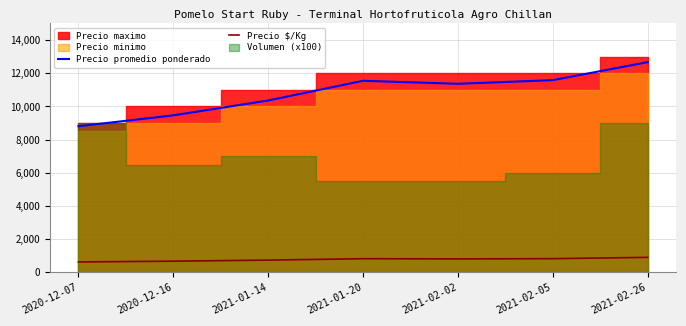

What is the maximum value for Precio promedio ponderado?

12667